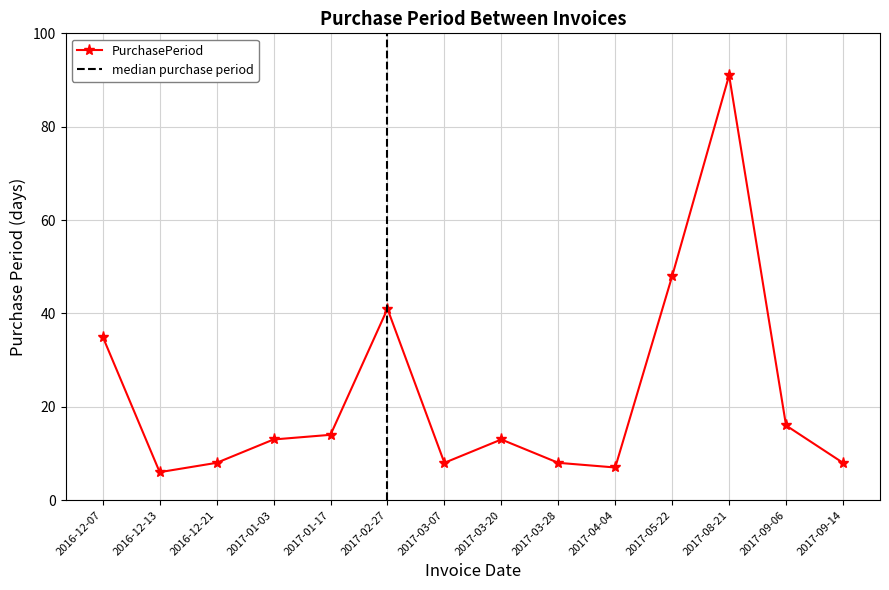

List the labels in order of value, smallest first.

2016-12-13, 2017-04-04, 2016-12-21, 2017-03-07, 2017-03-28, 2017-09-14, 2017-01-03, 2017-03-20, 2017-01-17, 2017-09-06, 2016-12-07, 2017-02-27, 2017-05-22, 2017-08-21